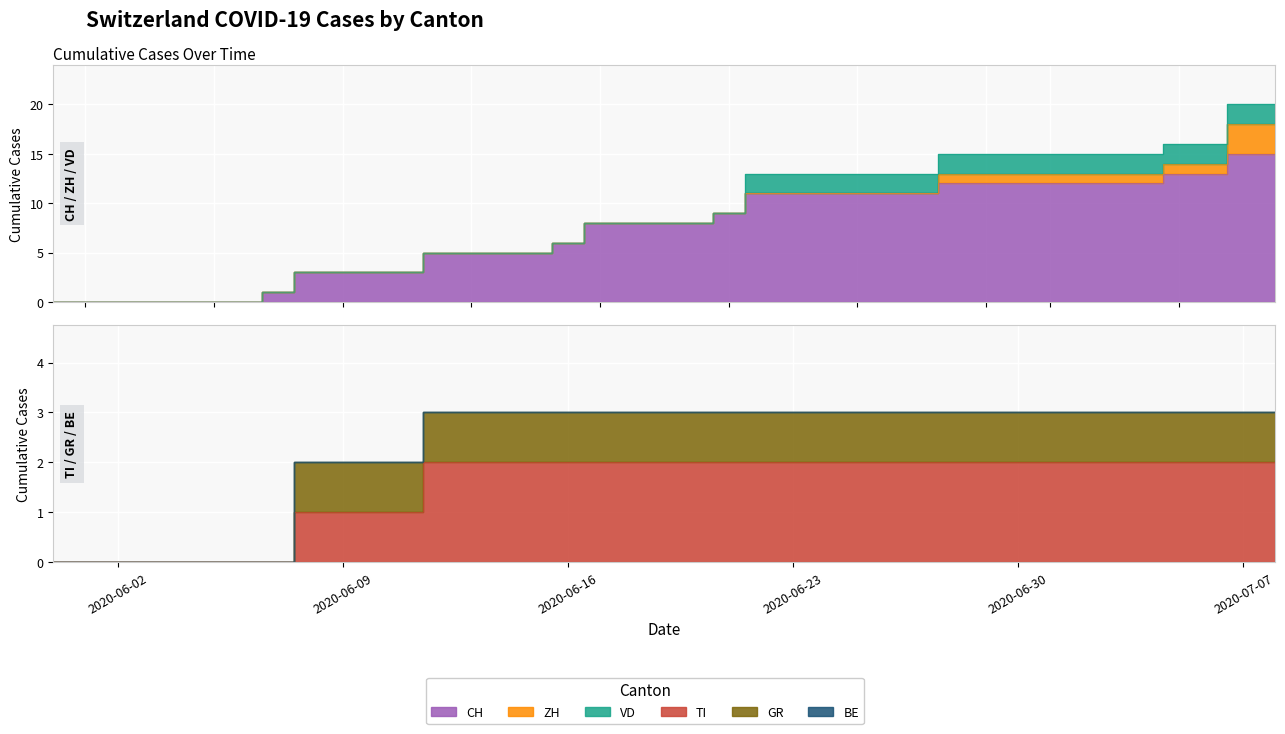

At how many categories does at least one series exceed 14?

2